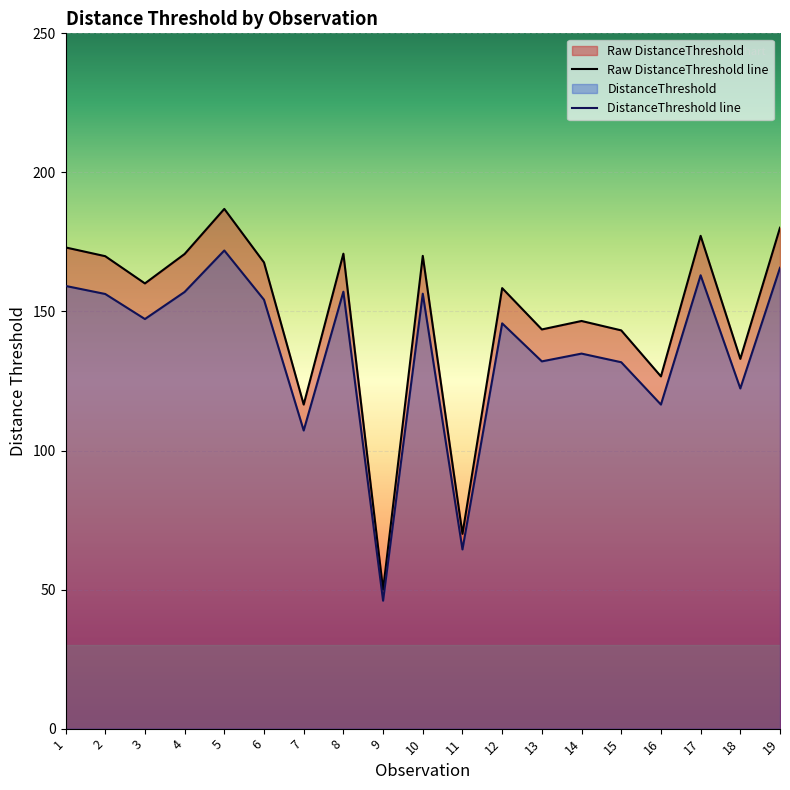

The DistanceThreshold series shows 242.6 at 2. True or false?

False